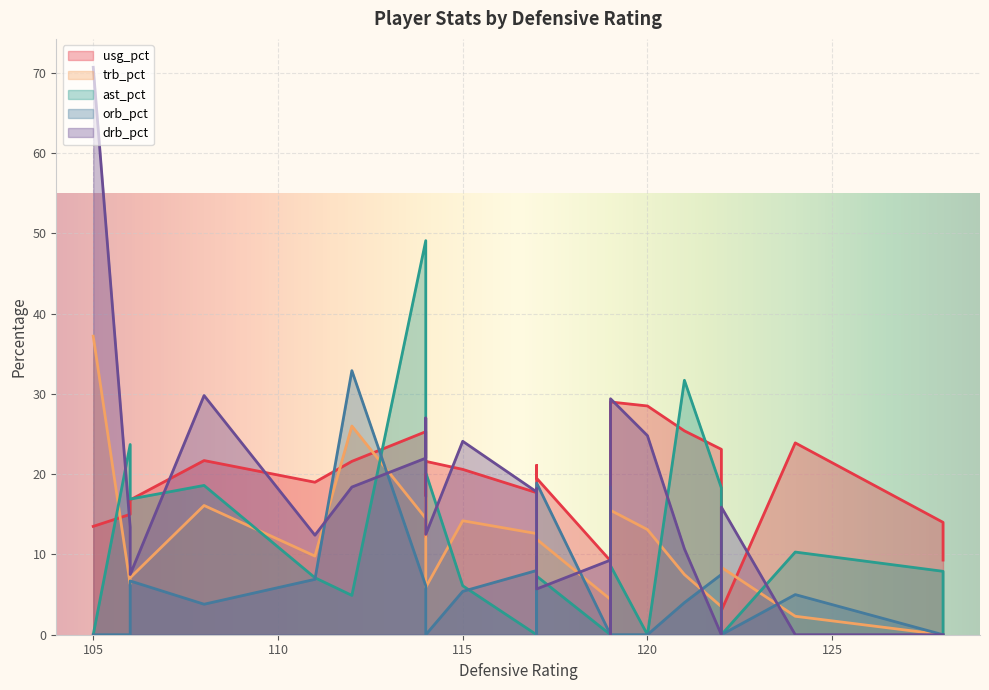

Which label corresponds to the largest value in the chart?

105